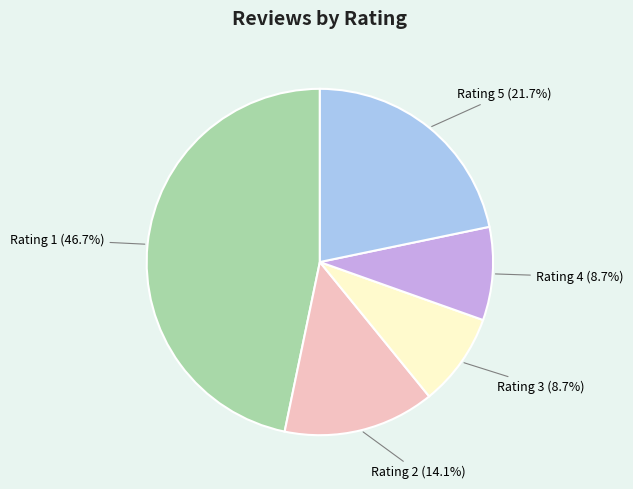

Is Rating 3 (8.7%) the majority of the pie?

No